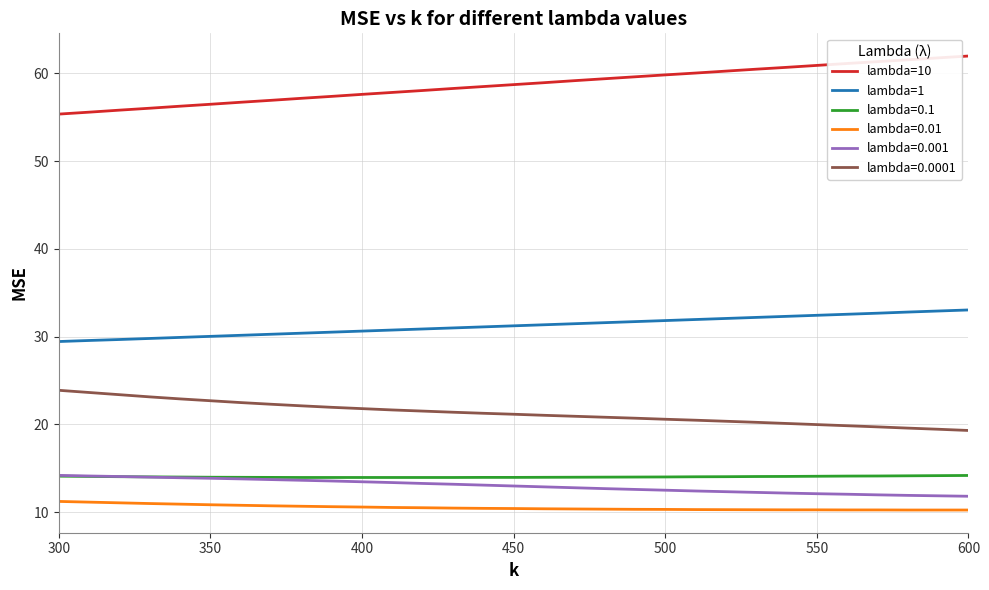

Is this an area chart (filled region under the line)?

No